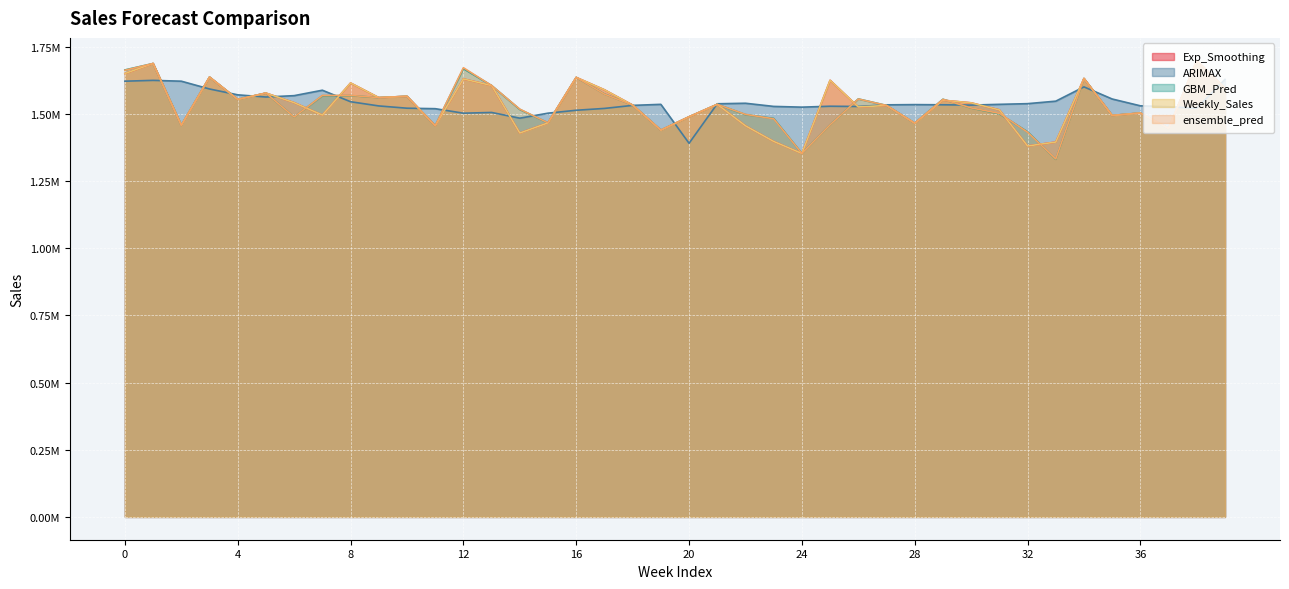

What is the difference between the second highest and second lowest values in the ARIMAX series?

140581.7